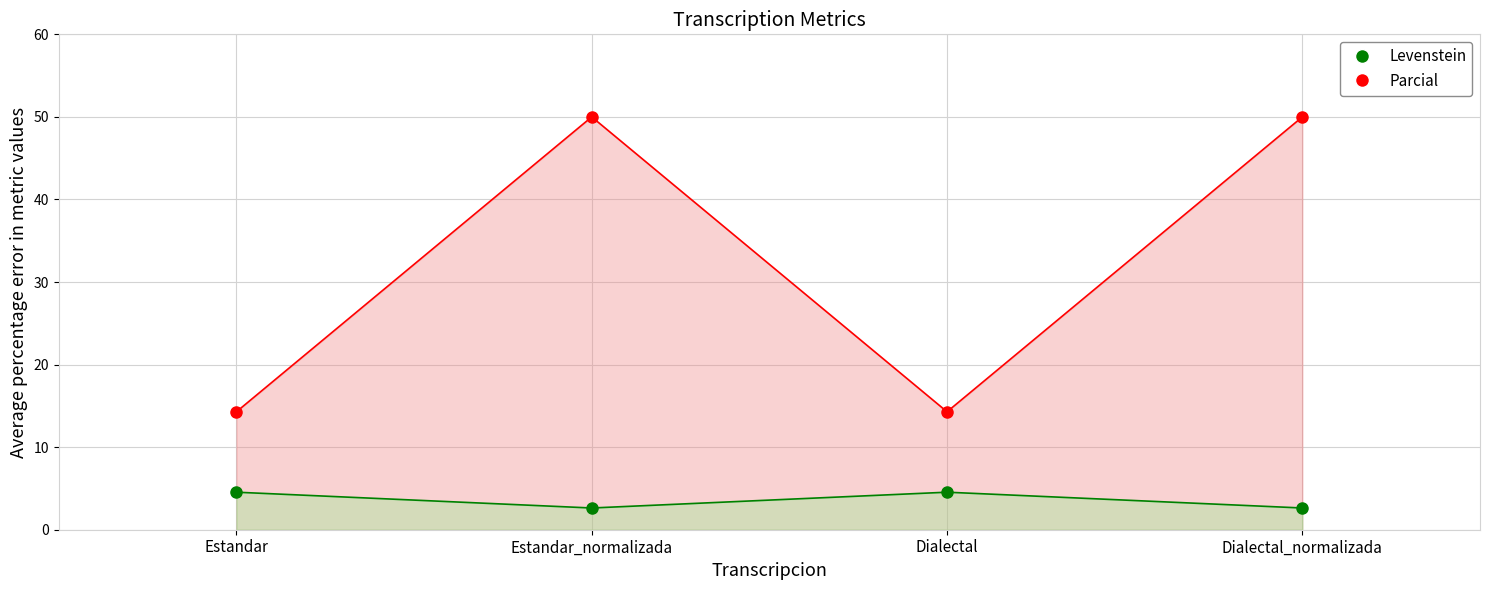

What is the value of the Levenstein point at the 3rd from the left?

14.3